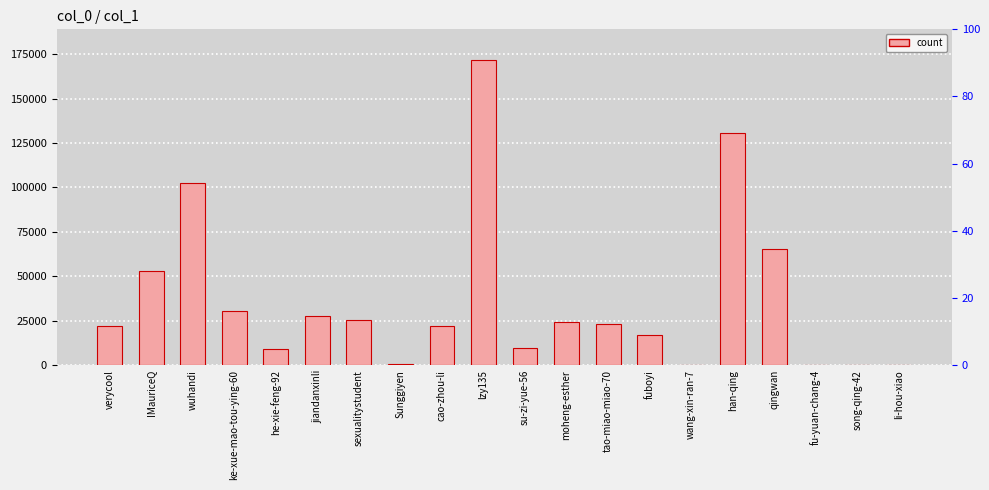

At which category does the chart reach its minimum across all series?

song-qing-42